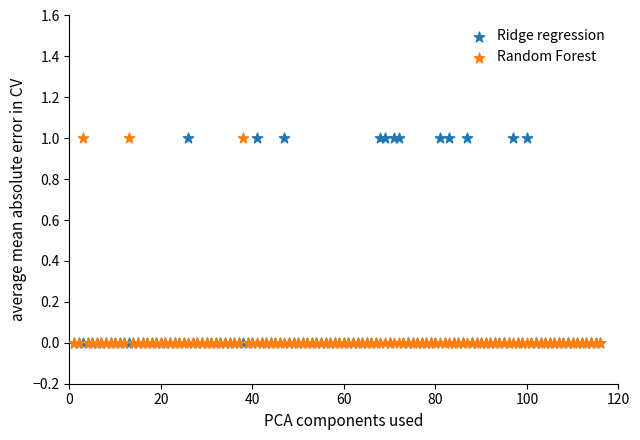

What are all the series names shown in the legend?

Ridge regression, Random Forest